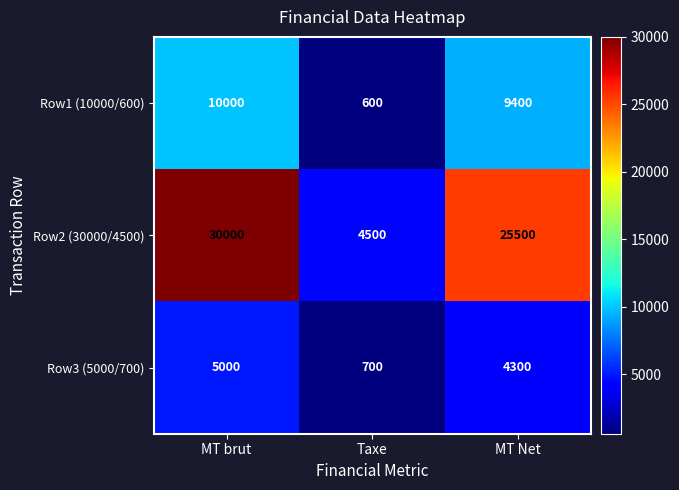

What is the difference between the maximum and minimum values in the Row1 (10000/600) series?

9400